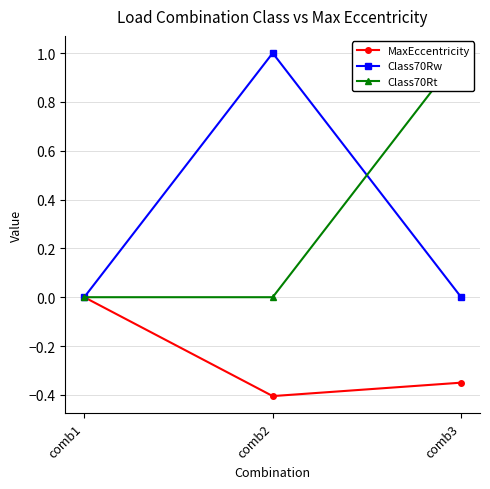

Between comb3 and comb1, which is larger?

comb1